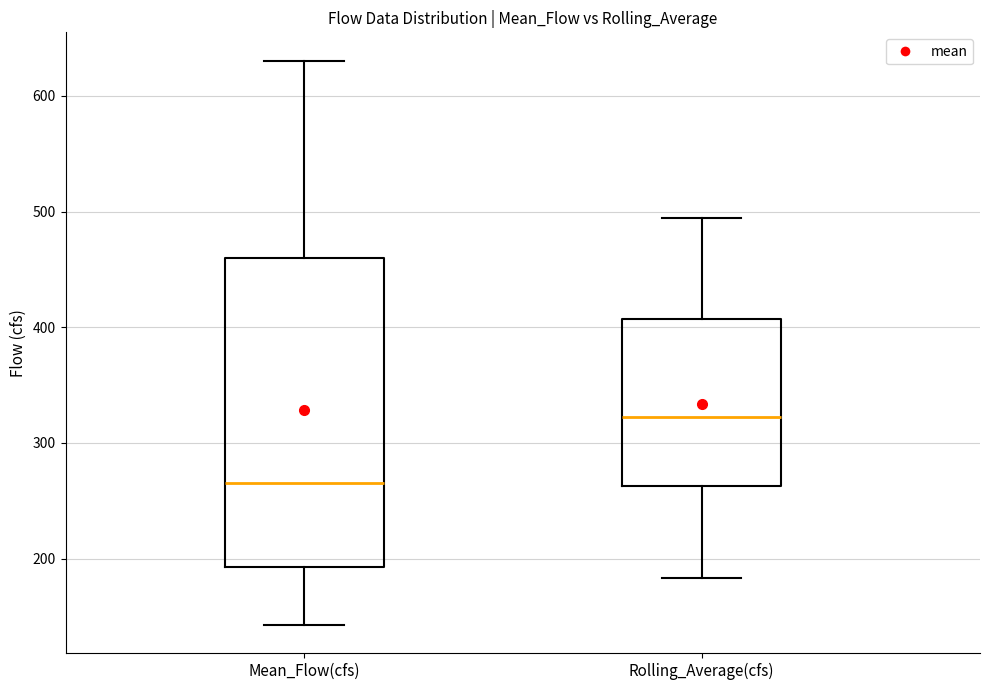

Which box's median line is the lowest?

Mean_Flow(cfs)